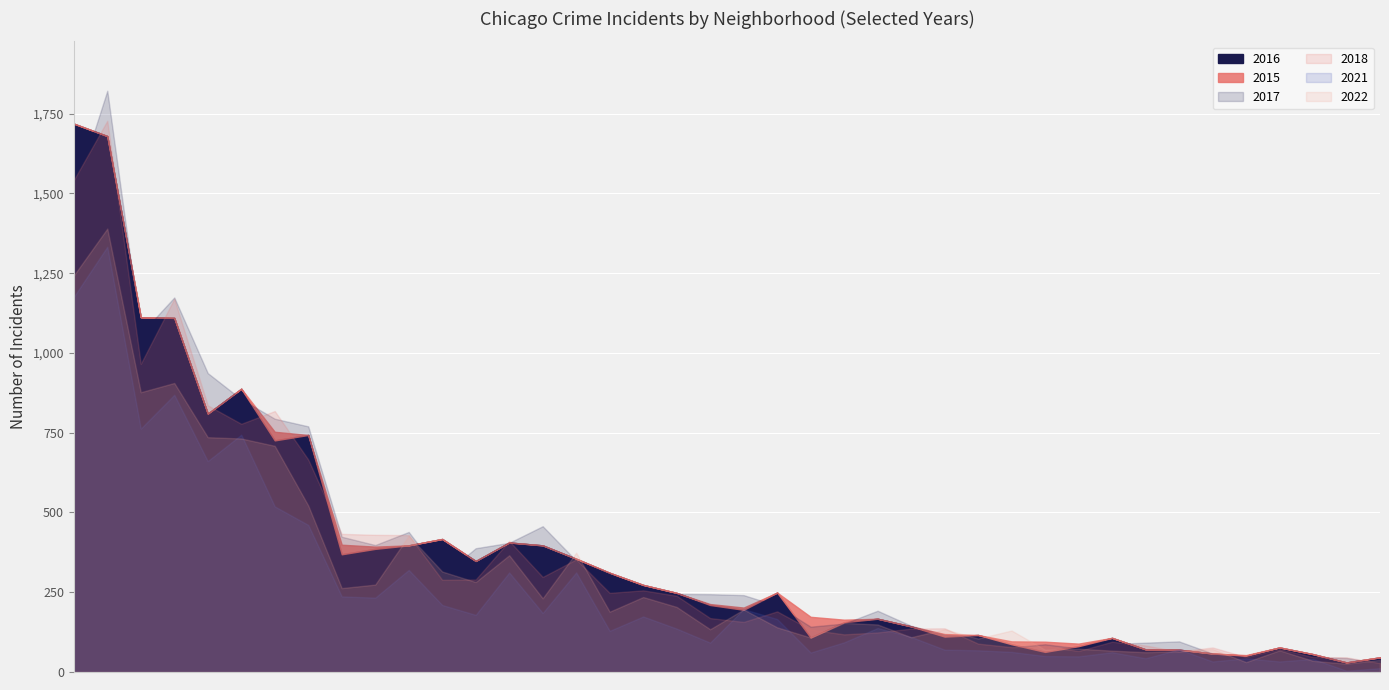

List the labels in order of 2018 value, largest first.

Austin, Englewood, Garfield Park, Auburn Gresham, Chatham, Chicago Lawn, Grand Crossing, Belmont Cragin, Avondale, Albany Park, Grand Boulevard, Douglas, Edgewater, Ashburn, Gage Park, Brighton Park, Garfield Ridge, Bucktown, Bridgeport, Dunning, Hermosa, Calumet Heights, Clearing, East Side, Beverly, Avalon Park, Archer Heights, Gold Coast, Fuller Park, Galewood, Armour Square, Chinatown, Greektown, Boystown, East Village, Hegewisch, Andersonville, Burnside, Grant Park, Edison Park